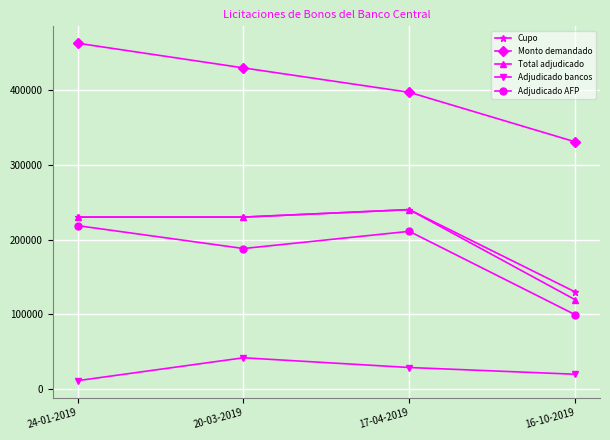

Is it true that Adjudicado AFP equals 218600 at 24-01-2019?

True